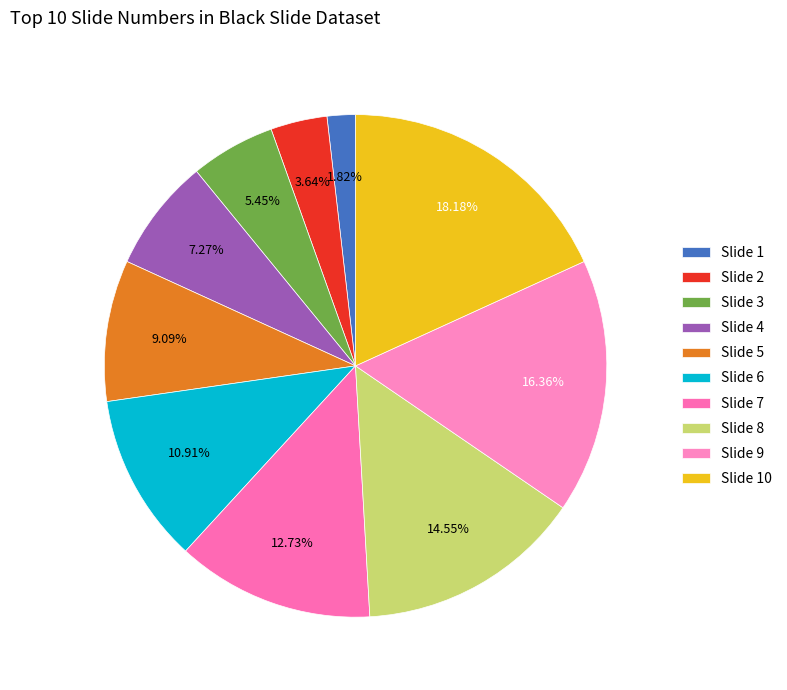

Count the number of slices in the pie.

10